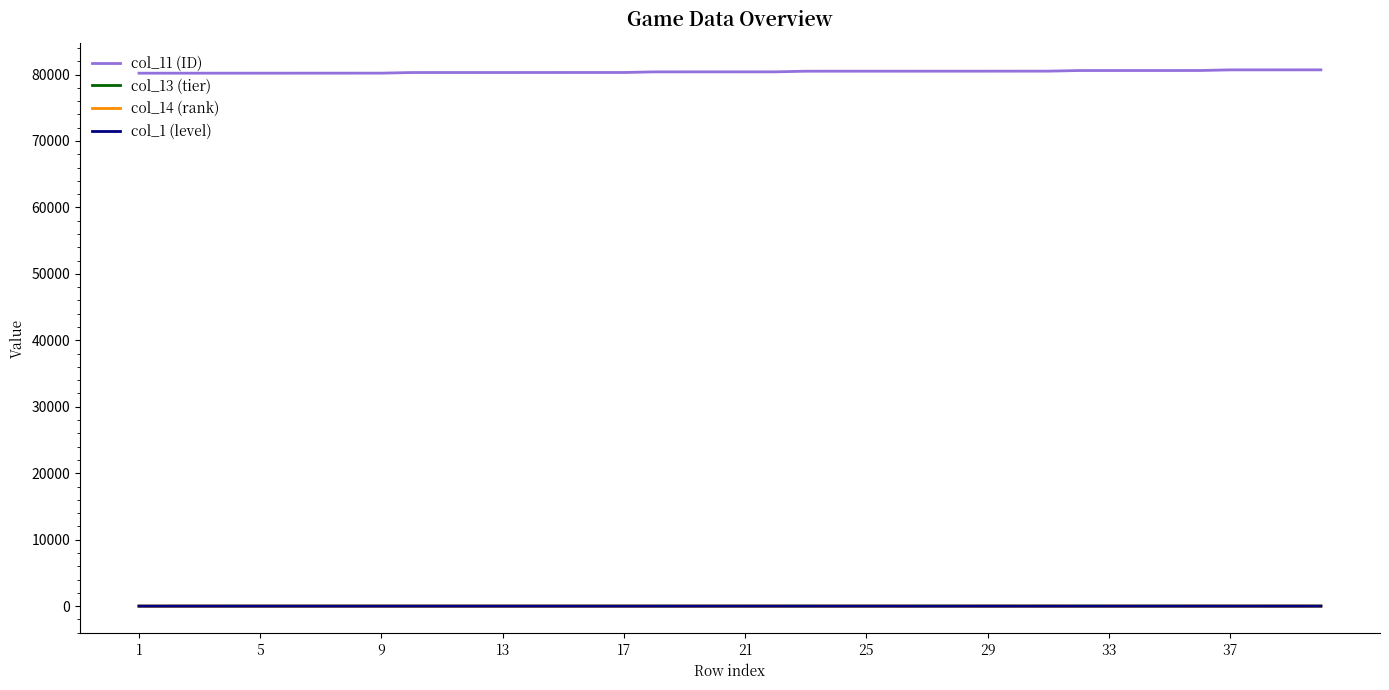

What is the difference between the maximum and second lowest values in the col_11 (ID) series?

502